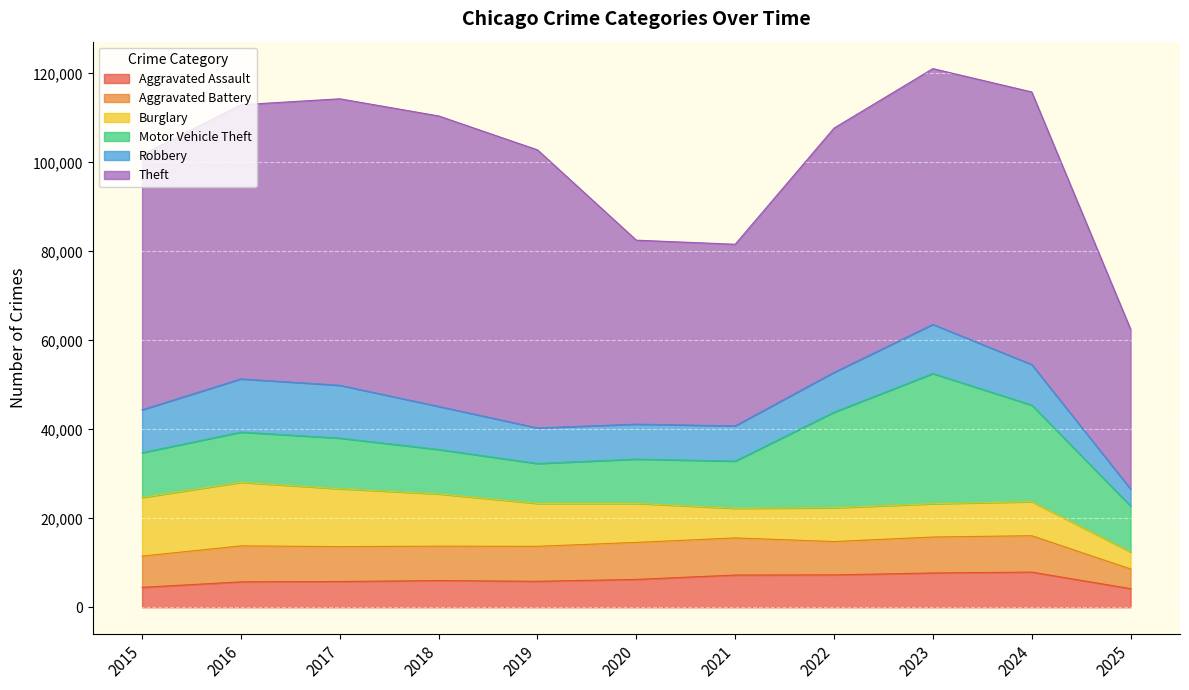

Which series has the largest range (max minus min)?

Theft